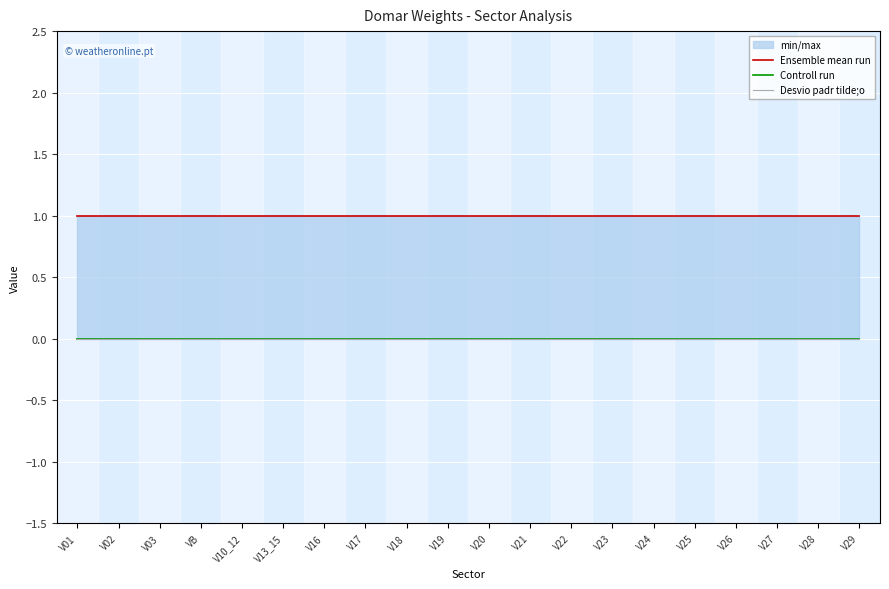

What position from the left is VB?

4